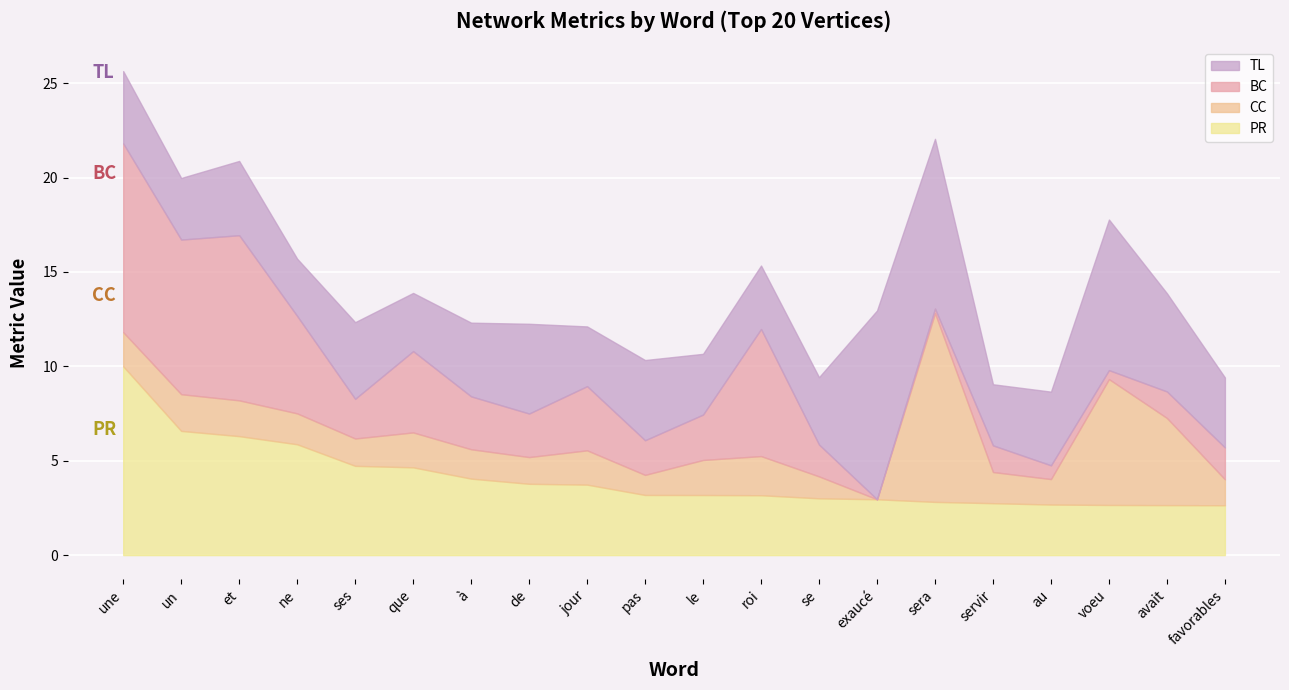

List the labels in order of BC value, largest first.

une, et, un, roi, ne, que, jour, à, le, de, ses, pas, se, favorables, servir, avait, au, voeu, sera, exaucé